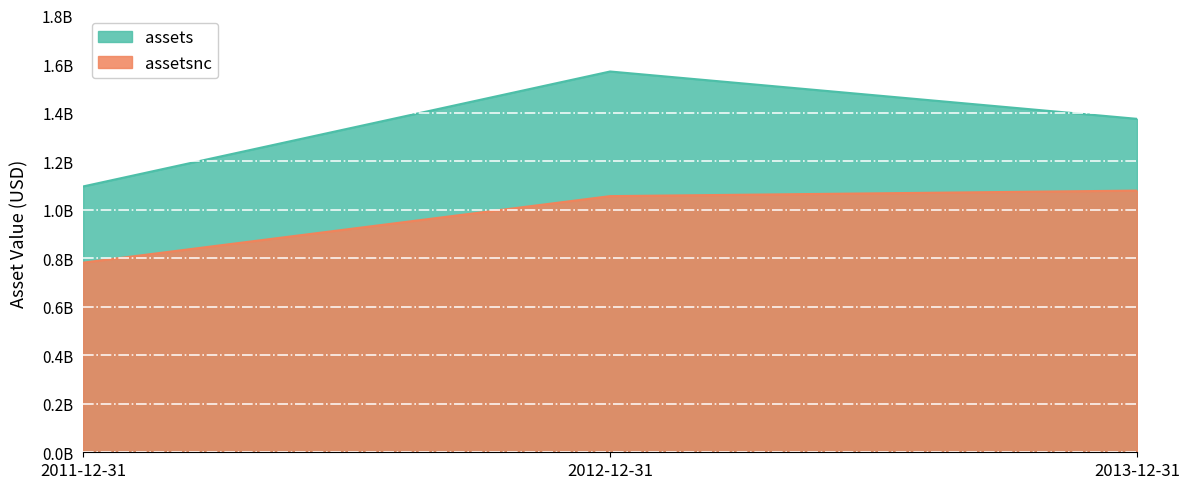

Where does the assetsnc series first go above 1055958000?

2013-12-31